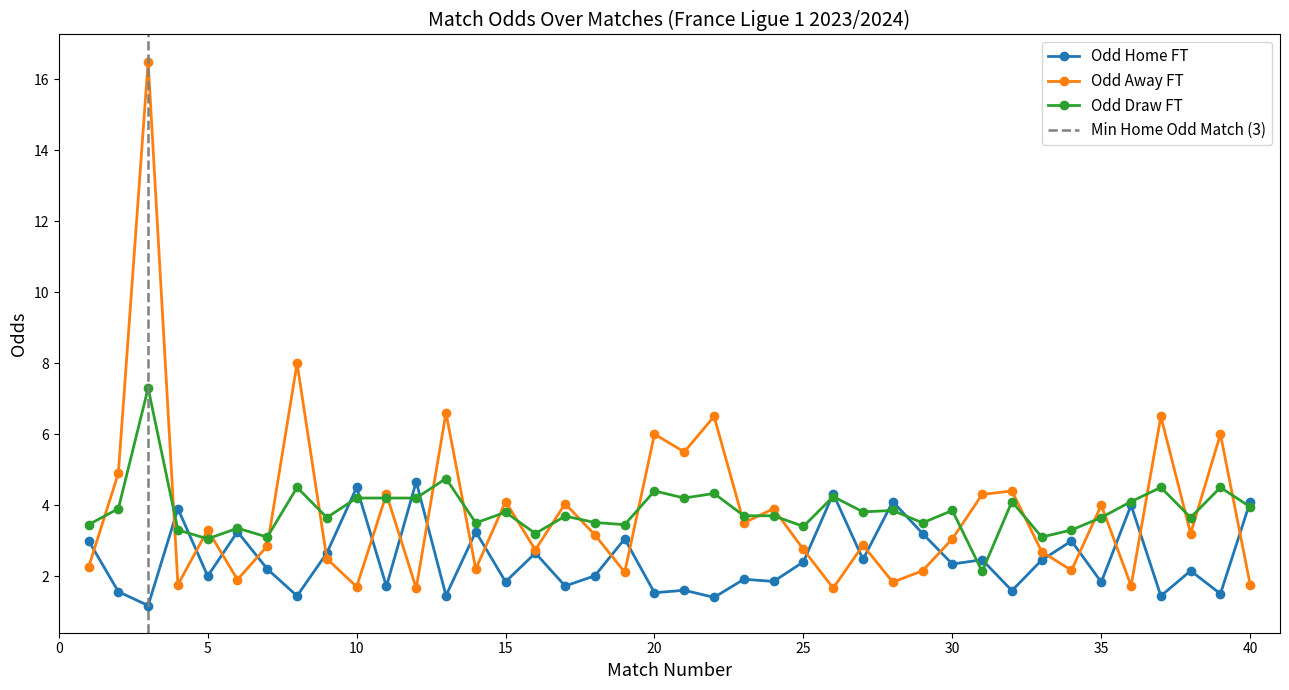

Which series ends up on top after the final intersection of Odd_H_FT and Odd_A_FT?

Odd_H_FT